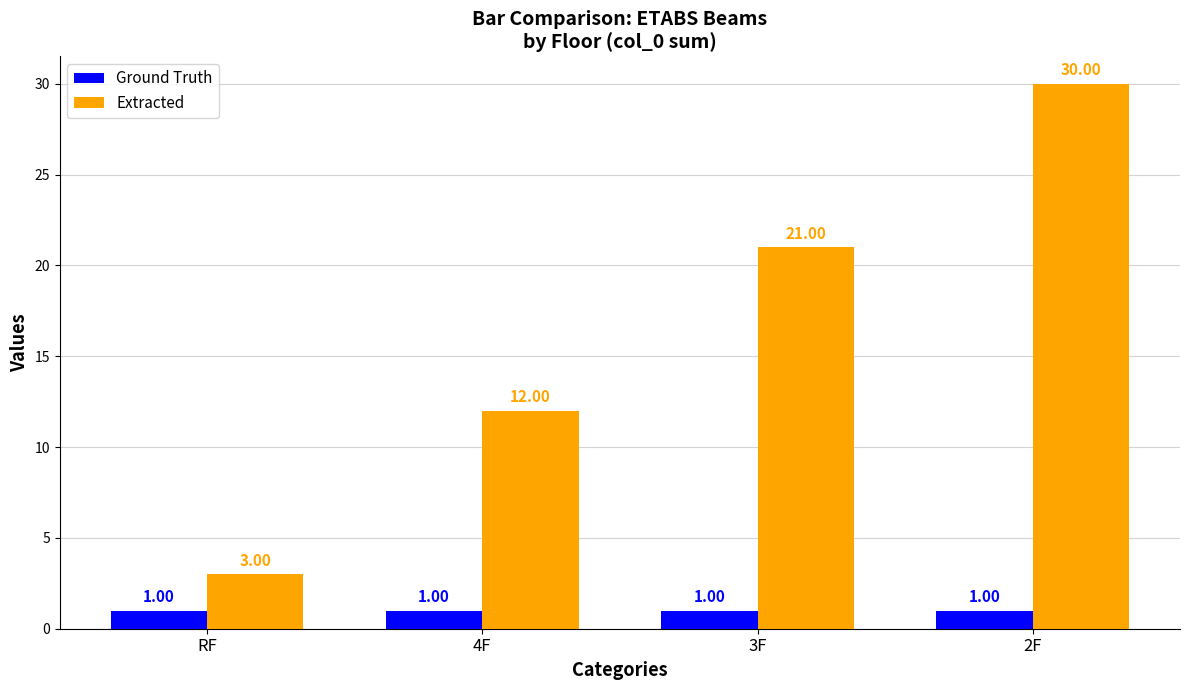

Reading left to right, what are all the values shown in this chart?

Ground Truth: RF=1	4F=1	3F=1	2F=1
Extracted: RF=3	4F=12	3F=21	2F=30